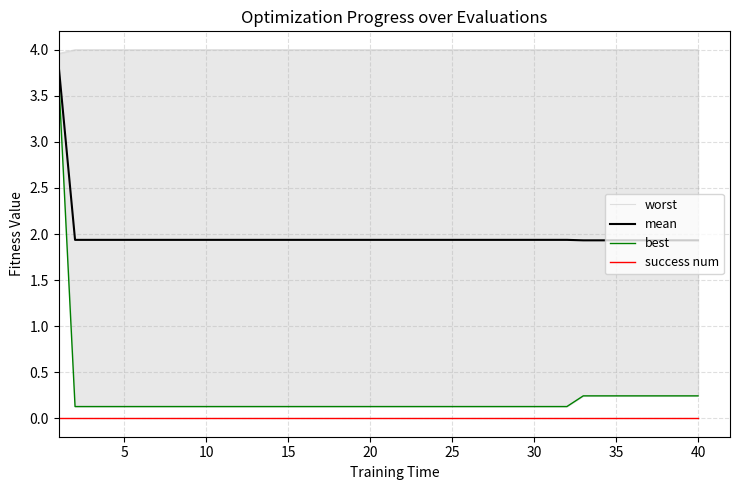

Reading right to left, what are all the values shown in this chart?

worst: 4.0	4.0	4.0	4.0	4.0	4.0	4.0	4.0	4.0	4.0	4.0	4.0	4.0	4.0	4.0	4.0	4.0	4.0	4.0	4.0	4.0	4.0	4.0	4.0	4.0	4.0	4.0	4.0	4.0	4.0	4.0	4.0	4.0	4.0	4.0	4.0	4.0	4.0	4.0	4.0
mean: 1.9	1.9	1.9	1.9	1.9	1.9	1.9	1.9	1.9	1.9	1.9	1.9	1.9	1.9	1.9	1.9	1.9	1.9	1.9	1.9	1.9	1.9	1.9	1.9	1.9	1.9	1.9	1.9	1.9	1.9	1.9	1.9	1.9	1.9	1.9	1.9	1.9	1.9	1.9	3.8
best: 0.2	0.2	0.2	0.2	0.2	0.2	0.2	0.2	0.1	0.1	0.1	0.1	0.1	0.1	0.1	0.1	0.1	0.1	0.1	0.1	0.1	0.1	0.1	0.1	0.1	0.1	0.1	0.1	0.1	0.1	0.1	0.1	0.1	0.1	0.1	0.1	0.1	0.1	0.1	3.7
success num: 0.0	0.0	0.0	0.0	0.0	0.0	0.0	0.0	0.0	0.0	0.0	0.0	0.0	0.0	0.0	0.0	0.0	0.0	0.0	0.0	0.0	0.0	0.0	0.0	0.0	0.0	0.0	0.0	0.0	0.0	0.0	0.0	0.0	0.0	0.0	0.0	0.0	0.0	0.0	0.0